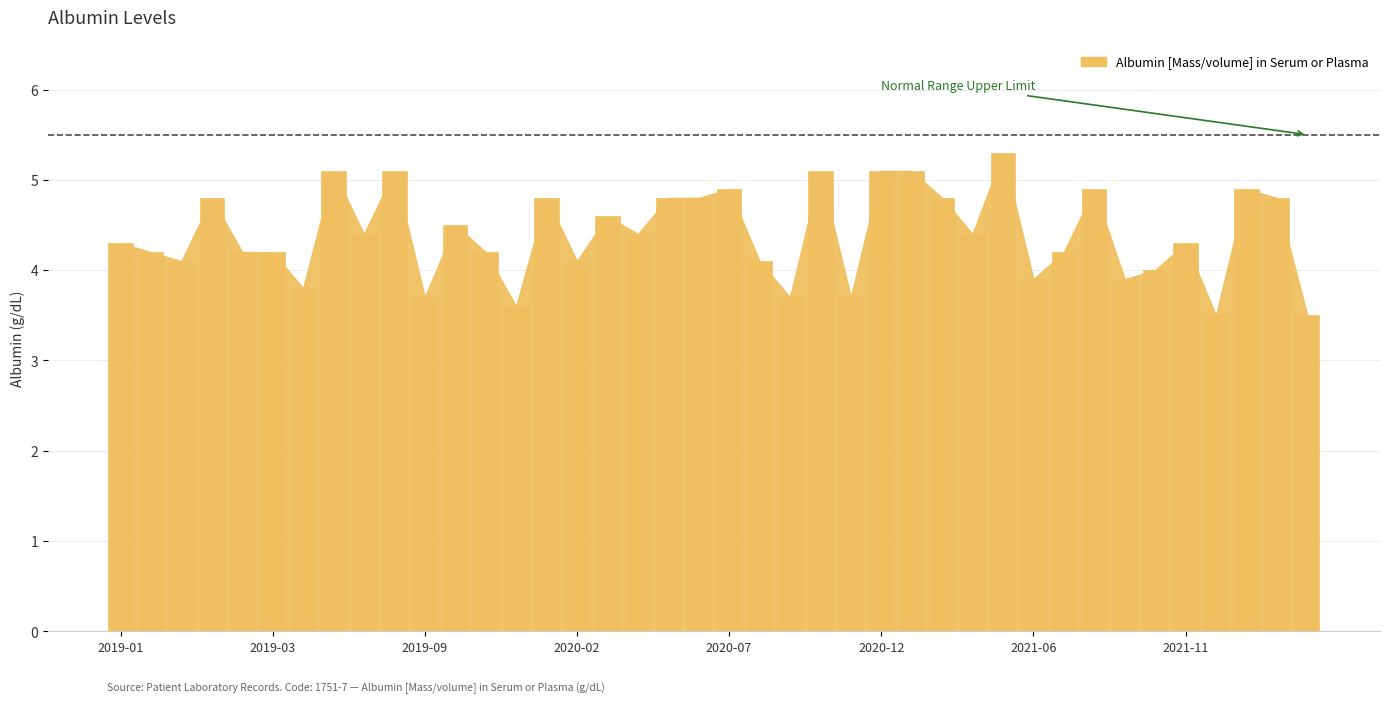

What is the maximum value shown in the chart?

5.3